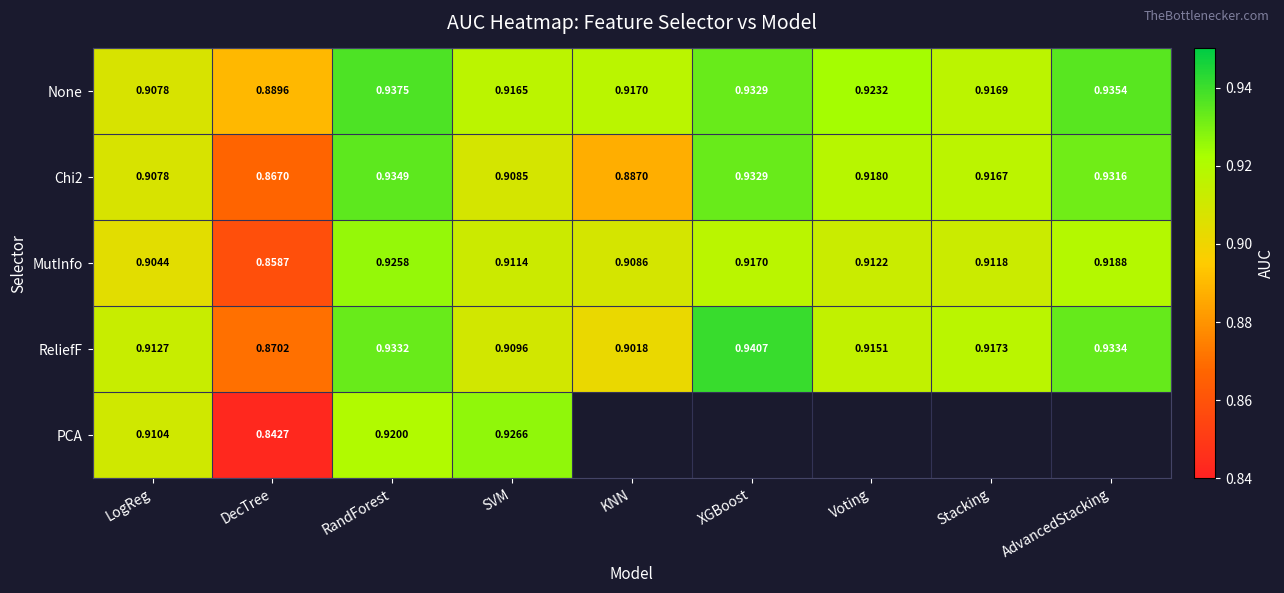

Rank the categories by MutInfo value from lowest to highest.

DecTree, LogReg, KNN, SVM, Stacking, Voting, XGBoost, AdvancedStacking, RandForest